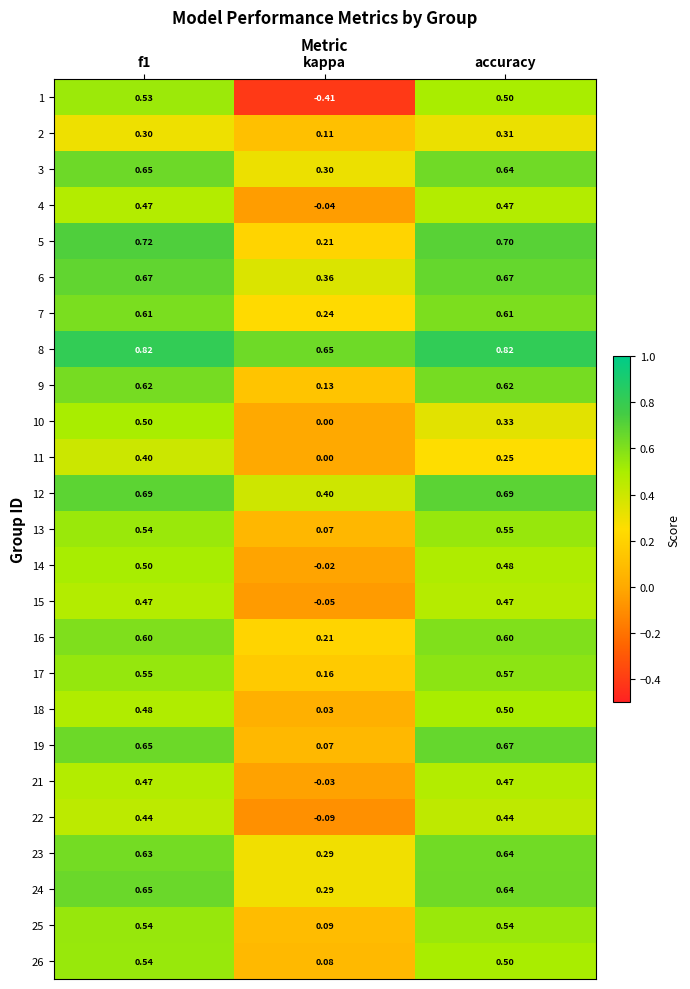

At how many categories does at least one series exceed 0?

3